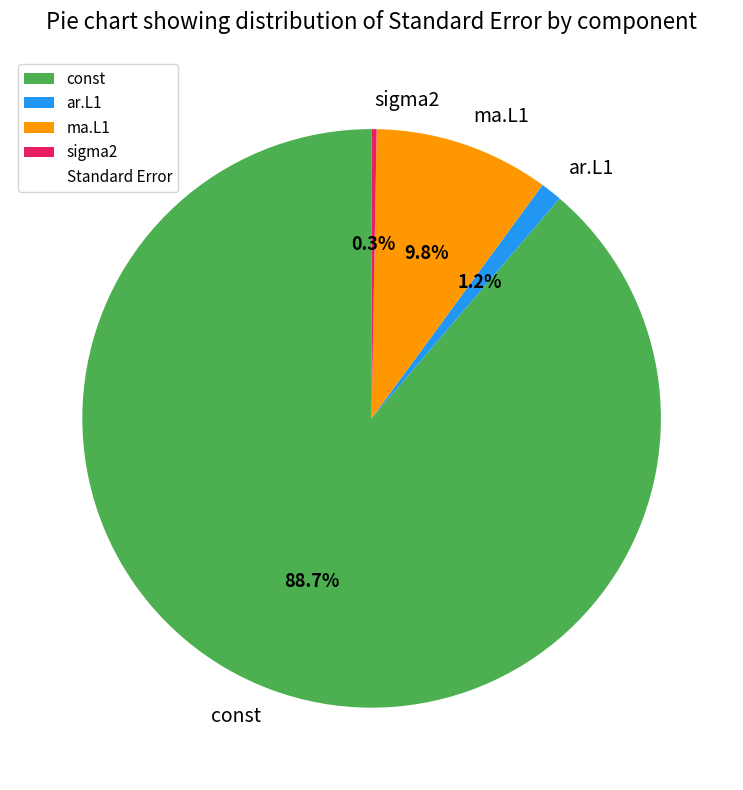

Count the number of slices in the pie.

4